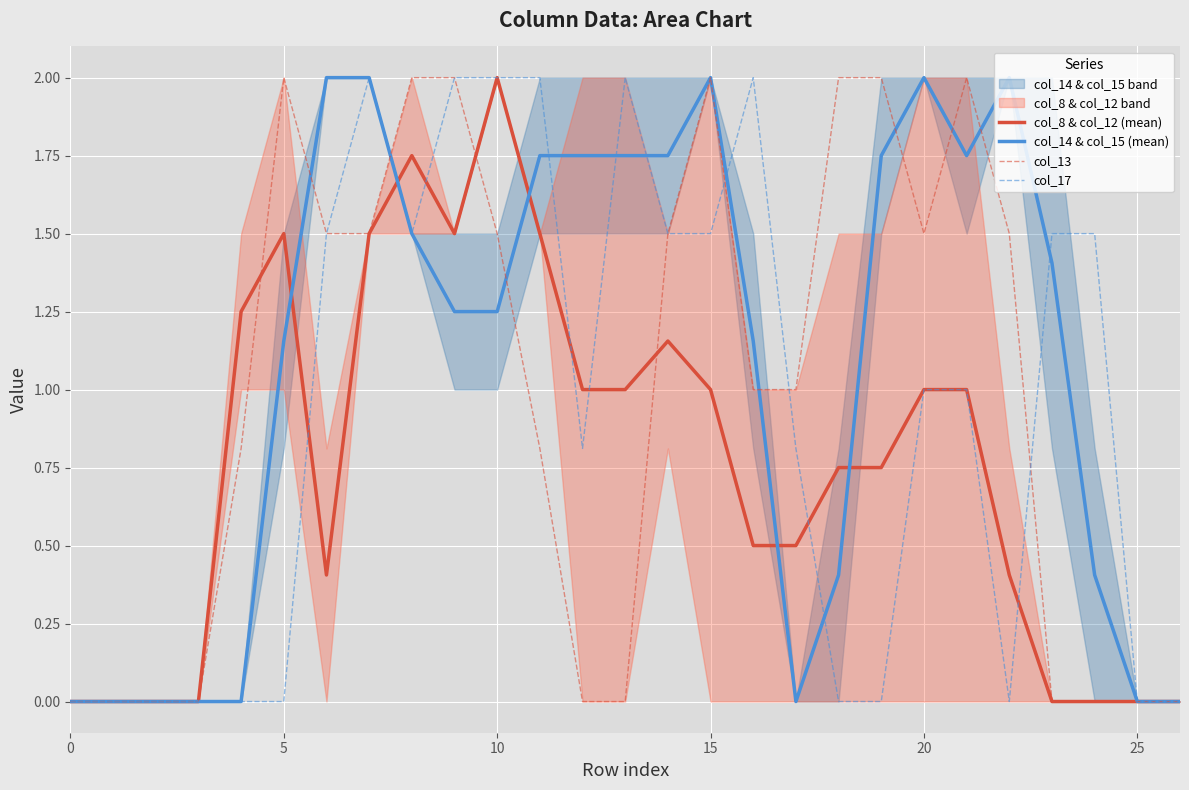

At which label is col_8 & col_12 (mean) closest to 1?

12